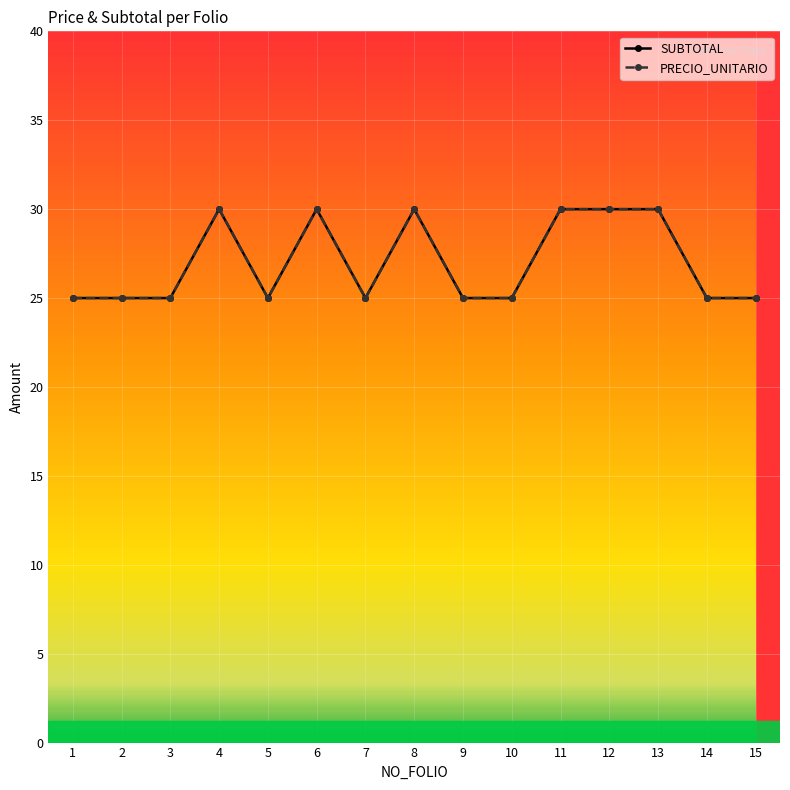

True or false: PRECIO_UNITARIO has a value of 43 at 9.

False